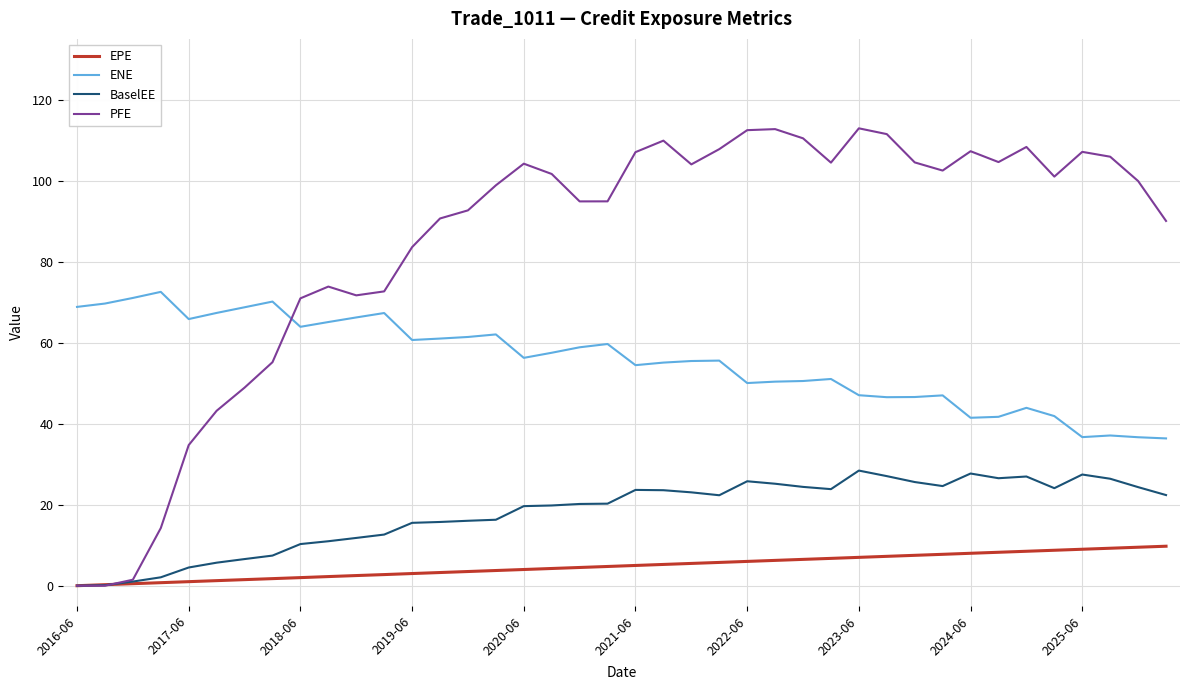

What are all the series names shown in the legend?

EPE, ENE, BaselEE, PFE